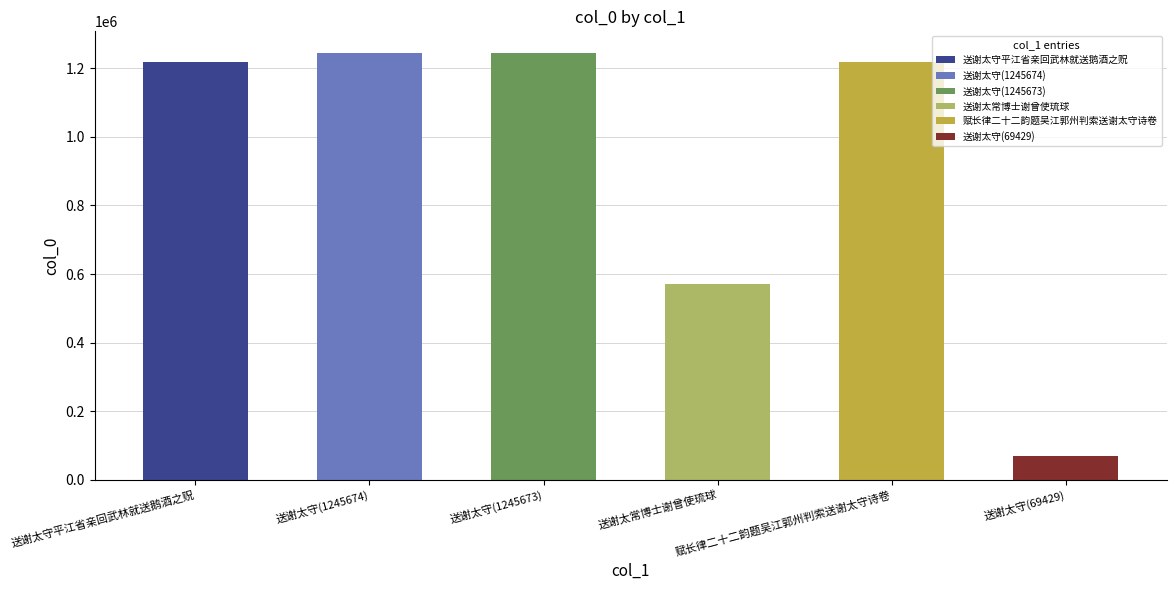

How many bars are there in total?

6